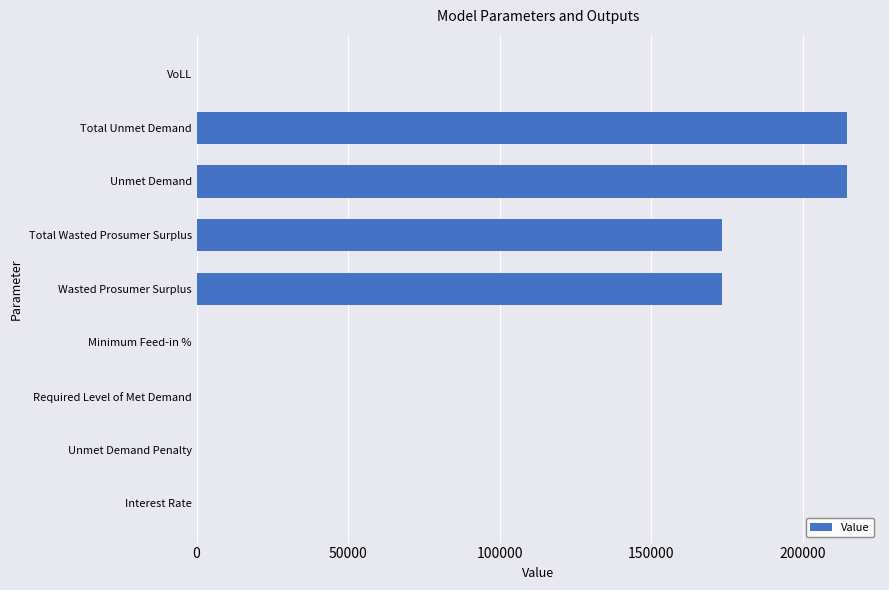

What is the sum of all values?

776207.2